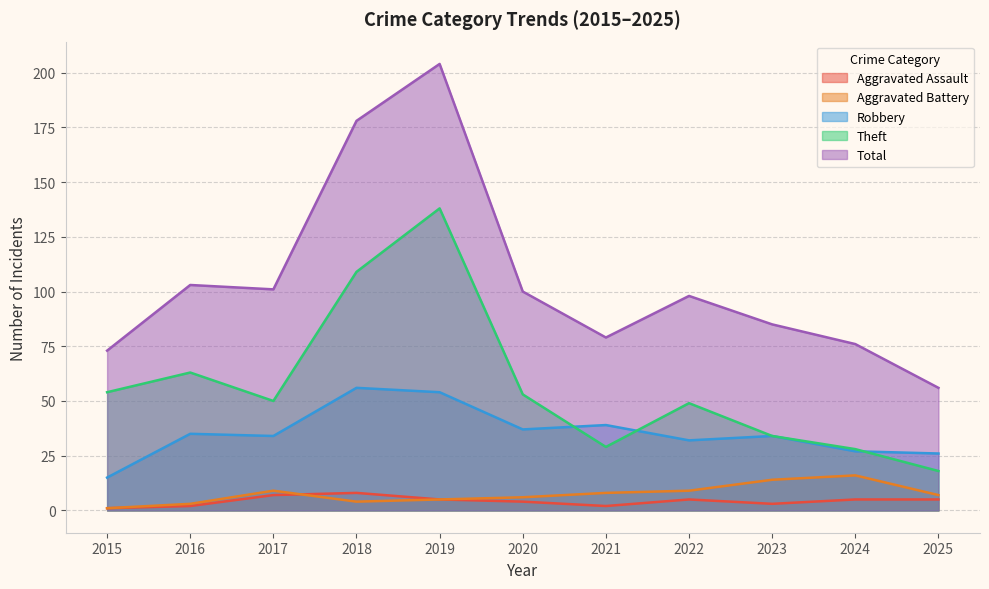

Reading left to right, transcribe all the data shown in this chart.

Aggravated Assault: 1	2	7	8	5	4	2	5	3	5	5
Aggravated Battery: 1	3	9	4	5	6	8	9	14	16	7
Robbery: 15	35	34	56	54	37	39	32	34	27	26
Theft: 54	63	50	109	138	53	29	49	34	28	18
Total: 73	103	101	178	204	100	79	98	85	76	56